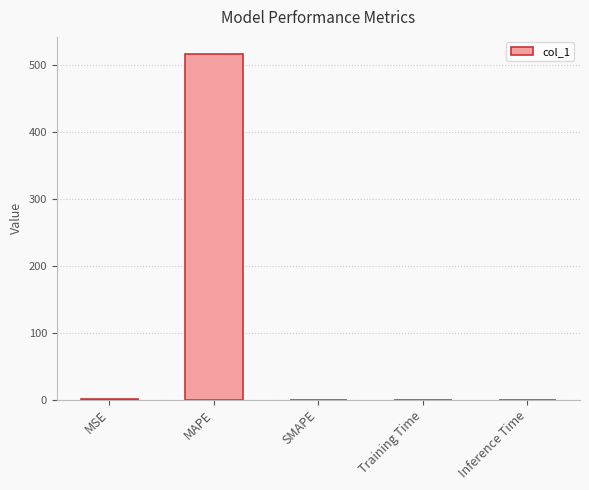

What is the change in value from MAPE to Inference Time?

-515.6